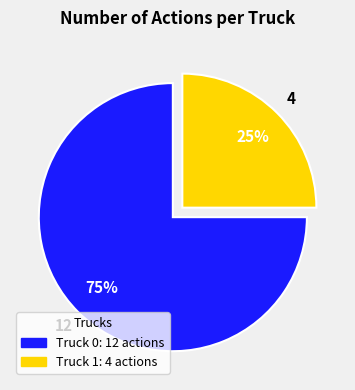

Which category accounts for the majority?

Truck 0